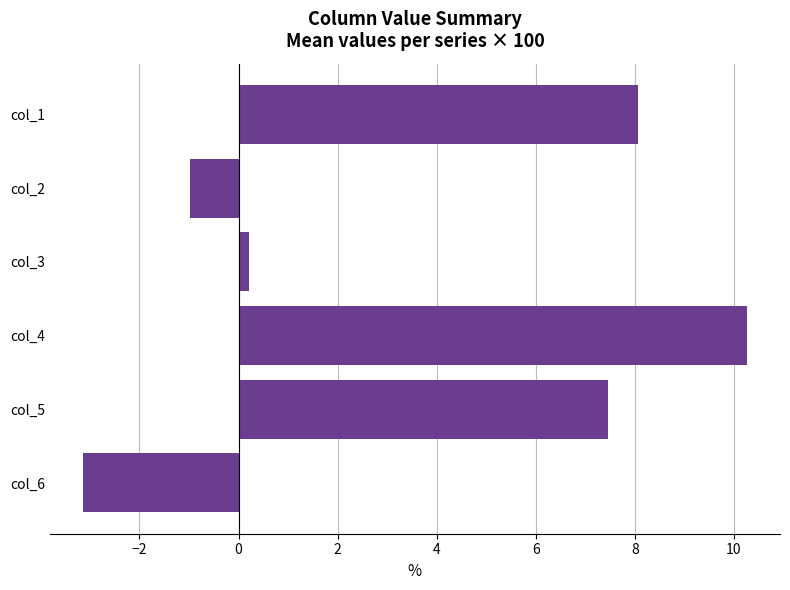

What is the difference between the maximum and minimum values?

13.4